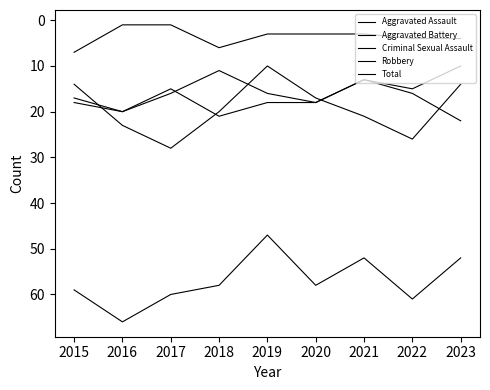

What is the difference between the maximum and minimum values in the Total series?

19